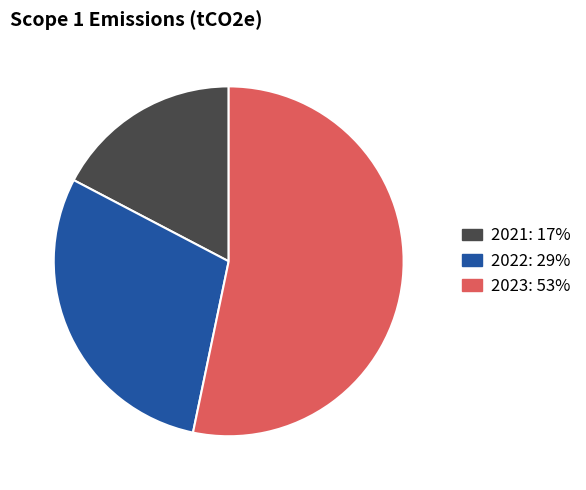

True or false: 2021: 17% accounts for 12% of the total.

False